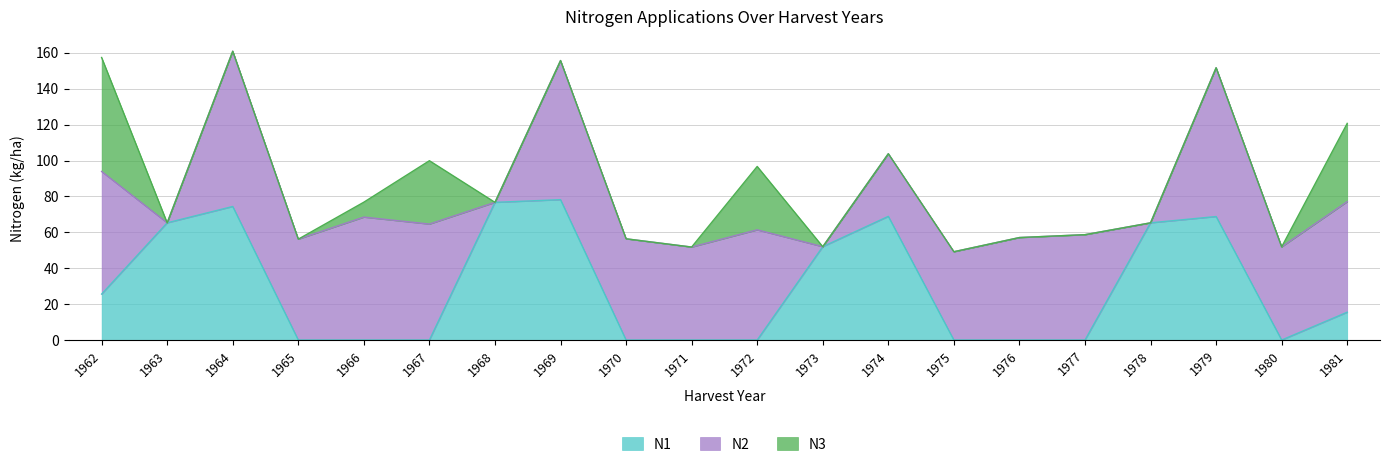

Is it true that N1 equals -29.7 at 1975?

False